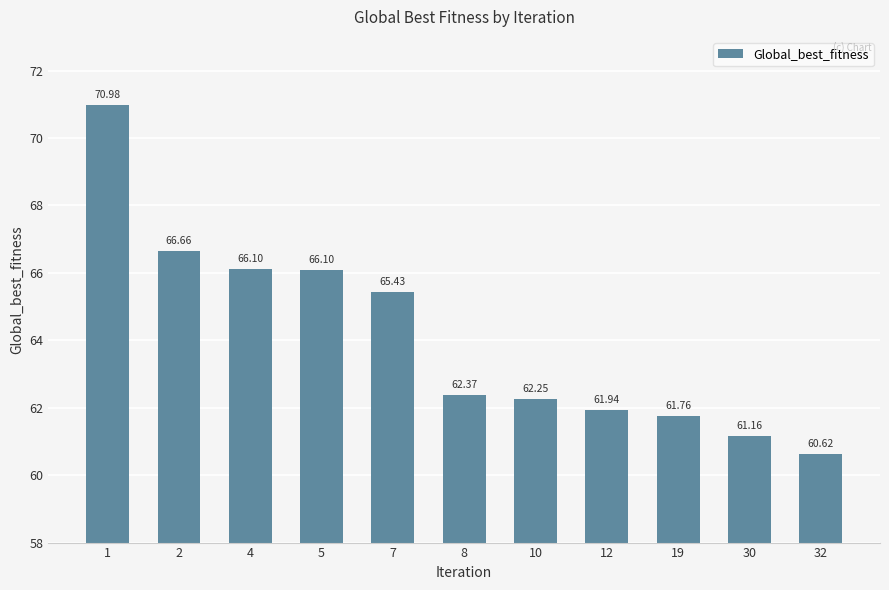

Between 4 and 32, which is larger?

4